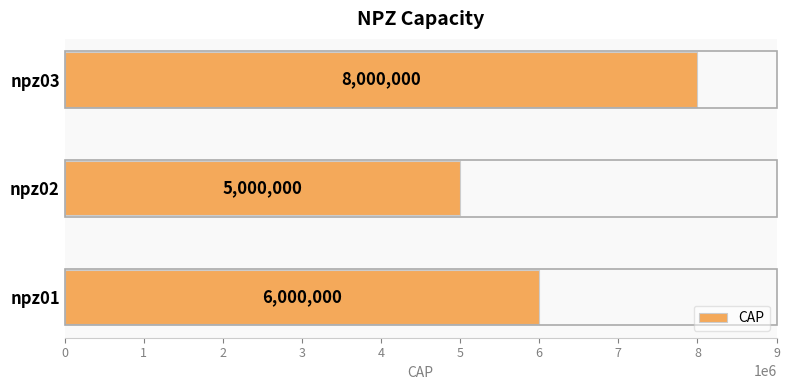

At which category does the chart reach its minimum across all series?

npz02